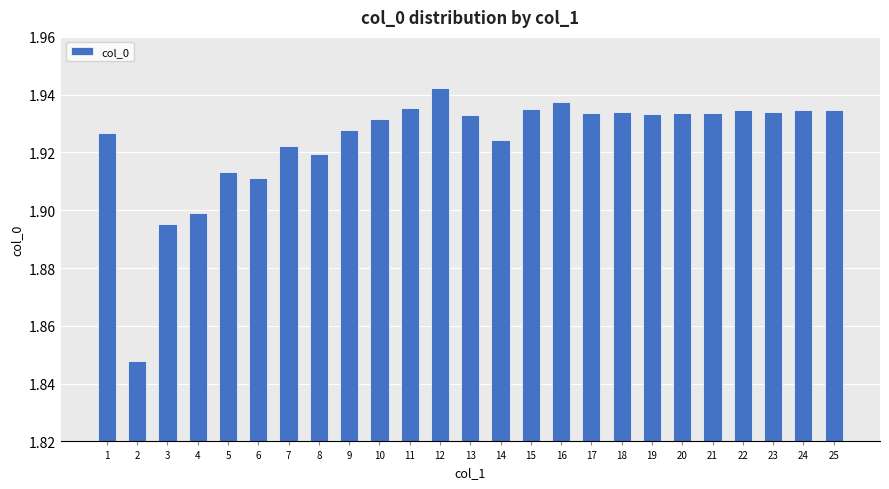

What is the sum of the values at 10 and 5?

3.8